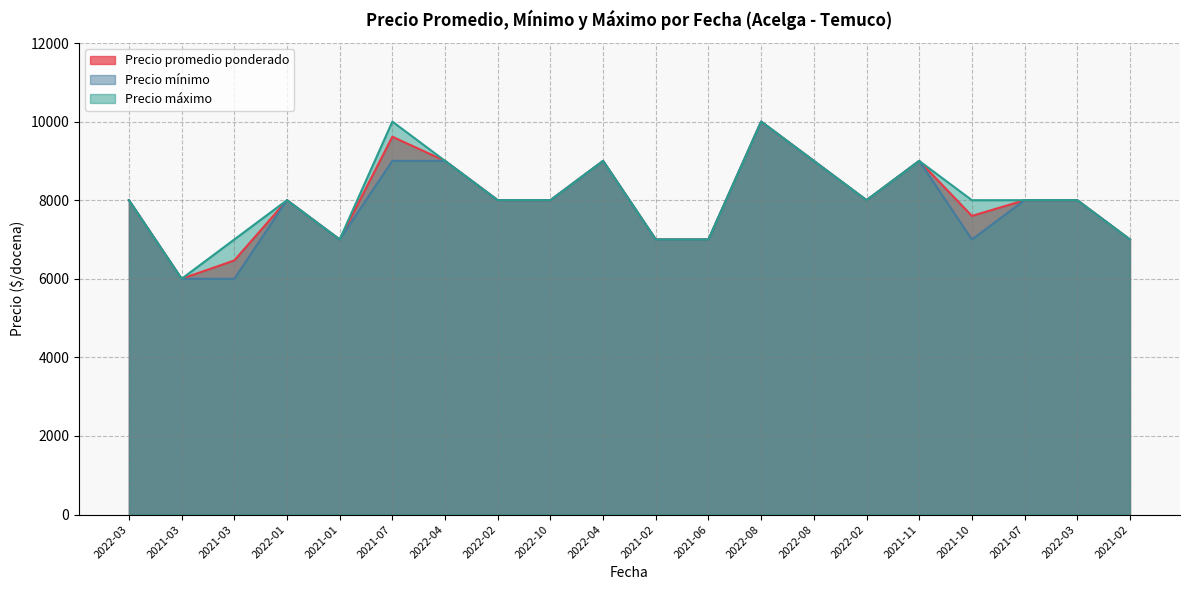

The value of Precio mínimo at 2022-03 is 8000. True or false?

True